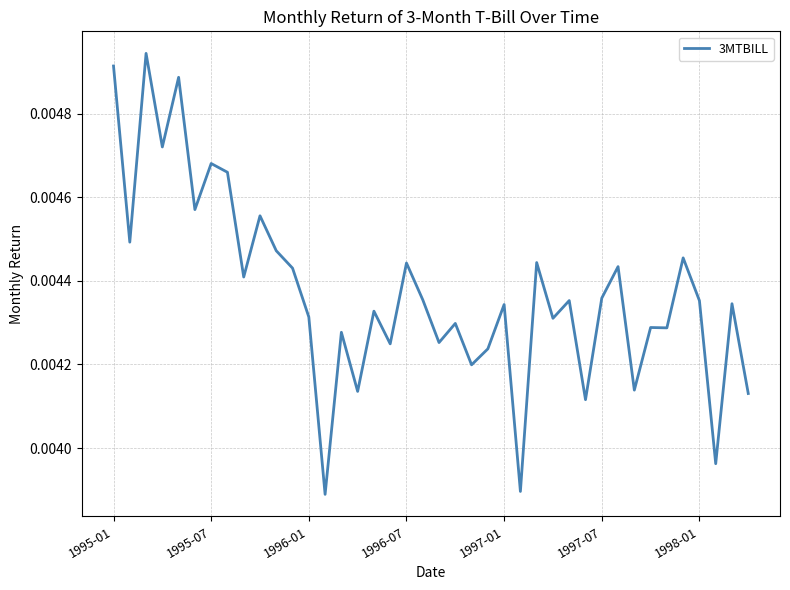

How many series are shown in this chart?

1